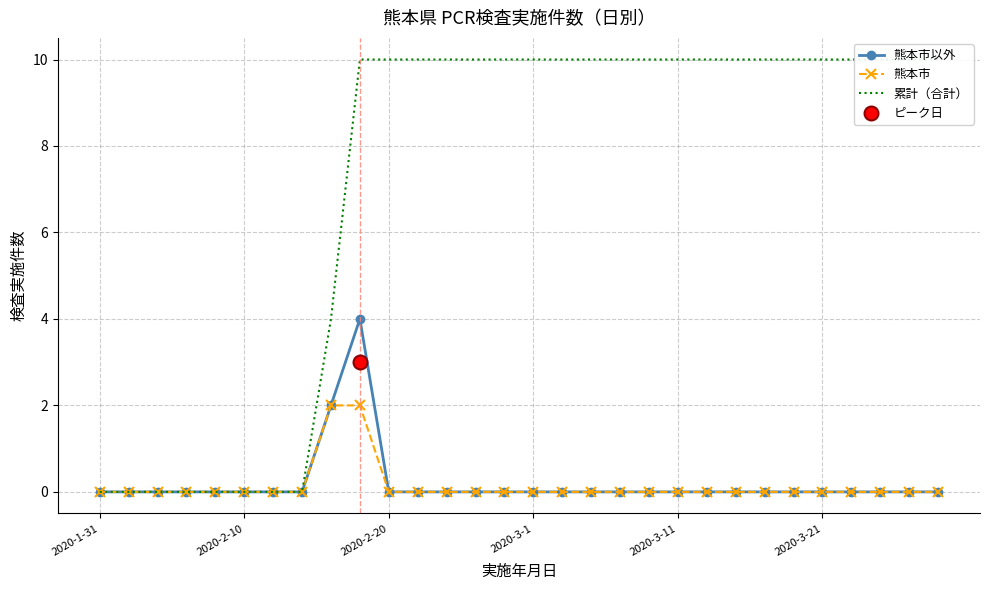

What is the total value across all series at 23?

10